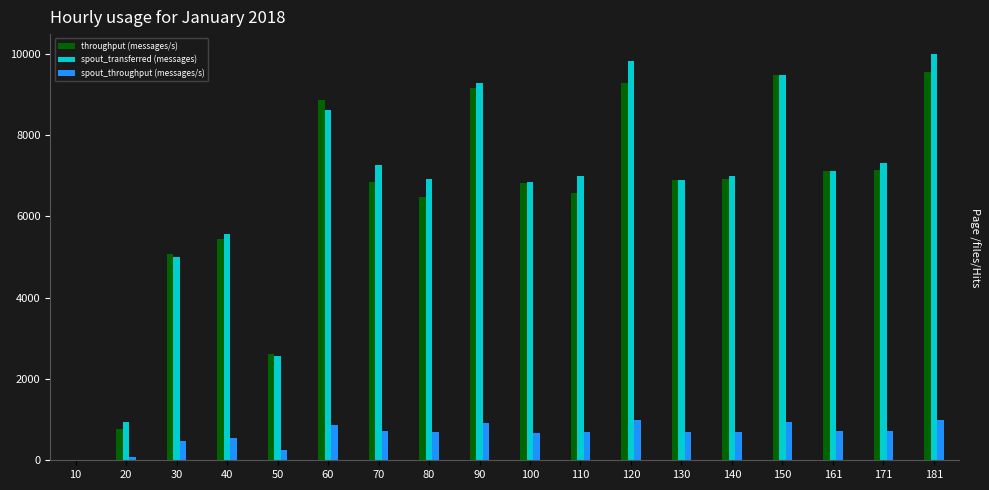

How many groups of bars are there?

18